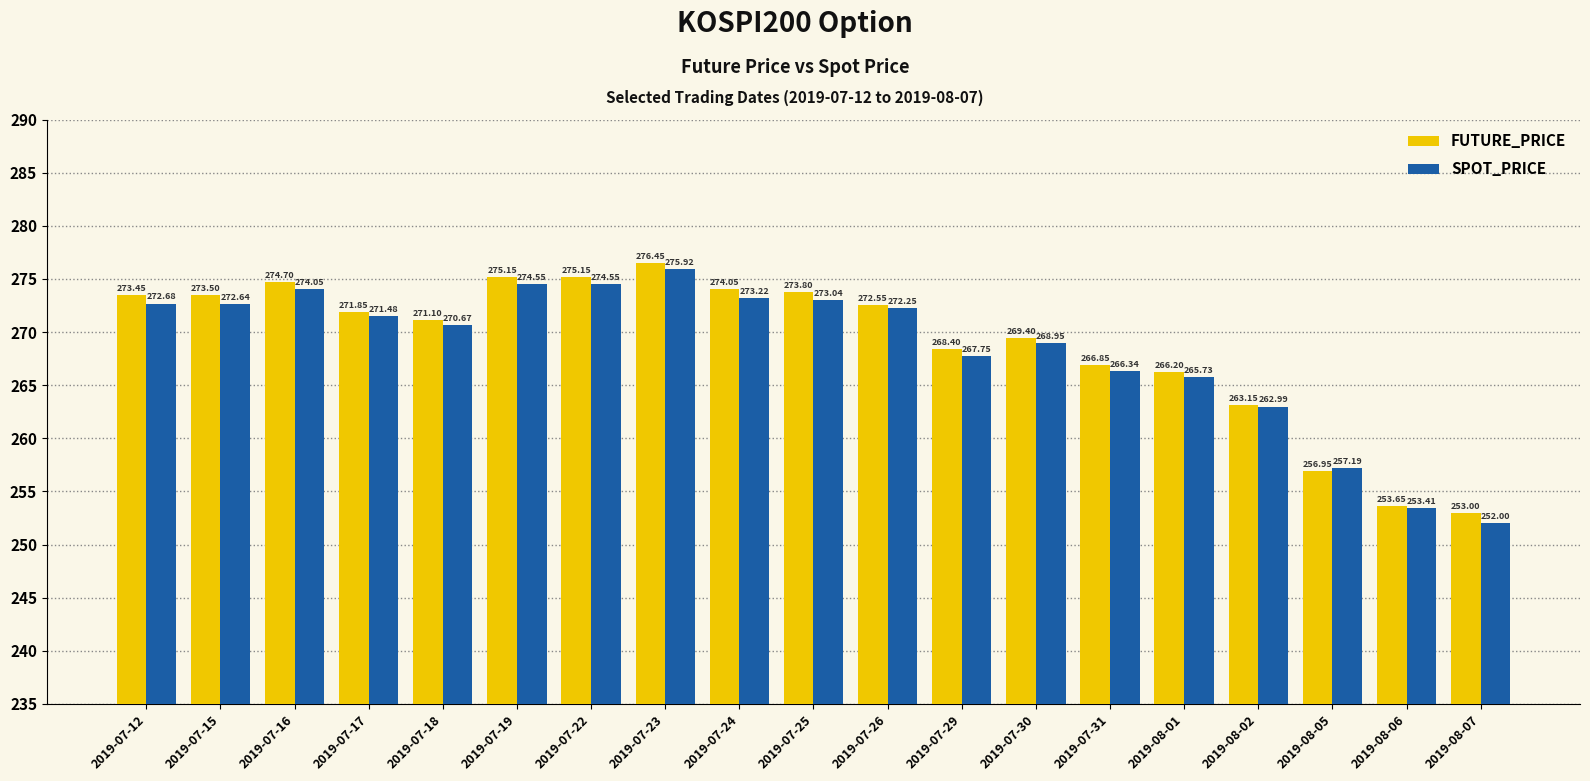

How many bars are there in total?

38